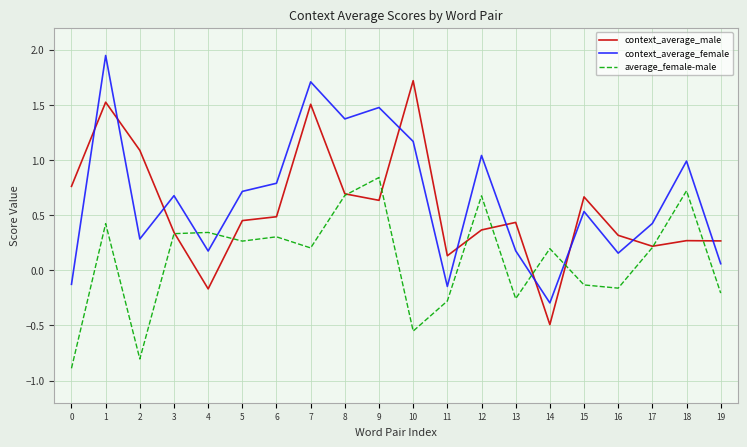

Which series ends up on top after the final intersection of context_average_male and context_average_female?

context_average_male